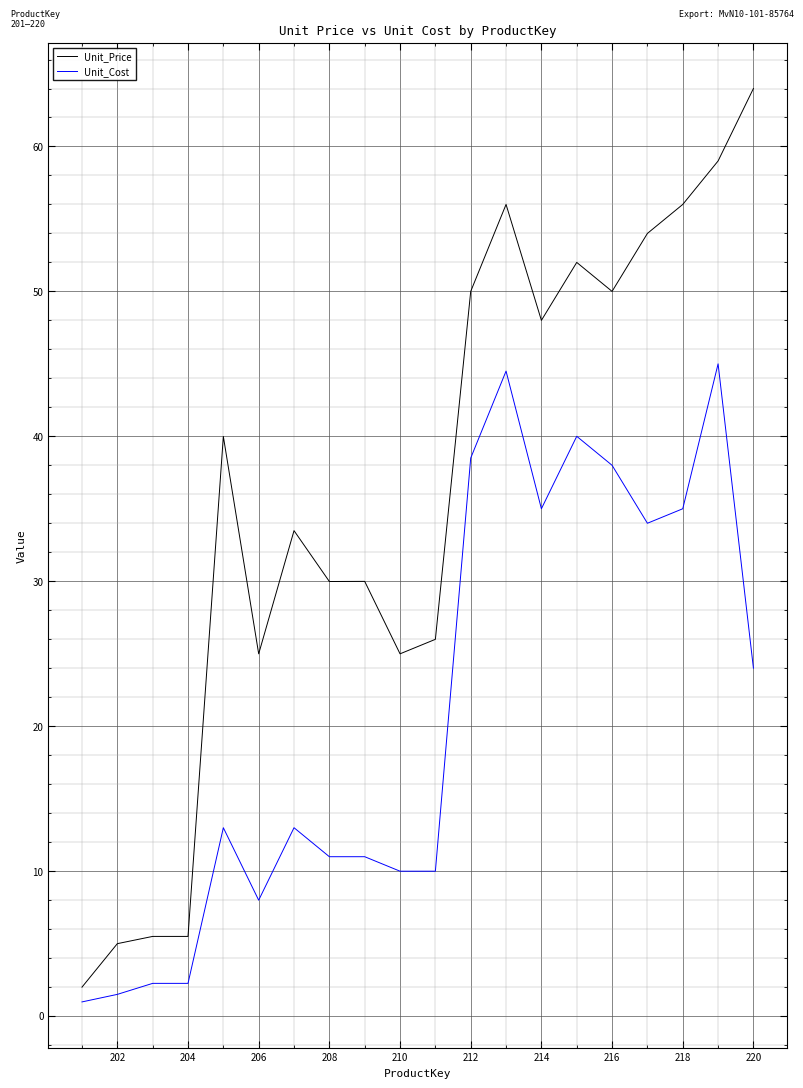

What is the lowest value of the Unit_Price series?

2.0